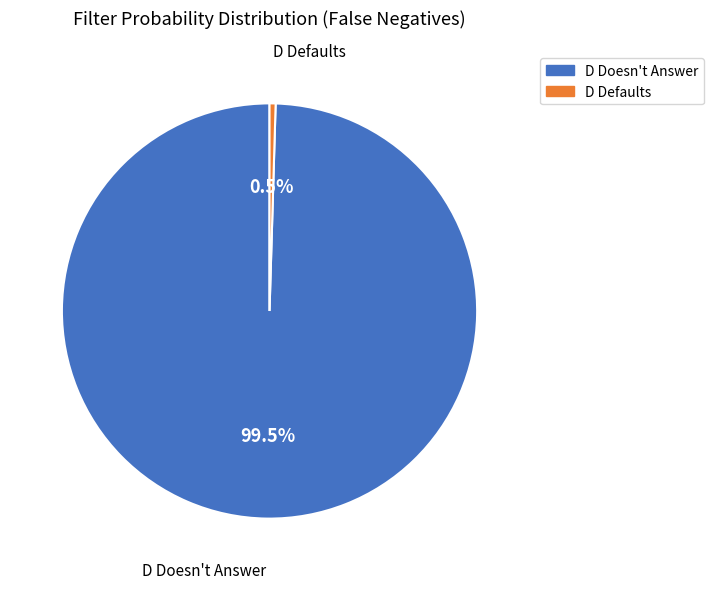

How many slices are in this pie chart?

2